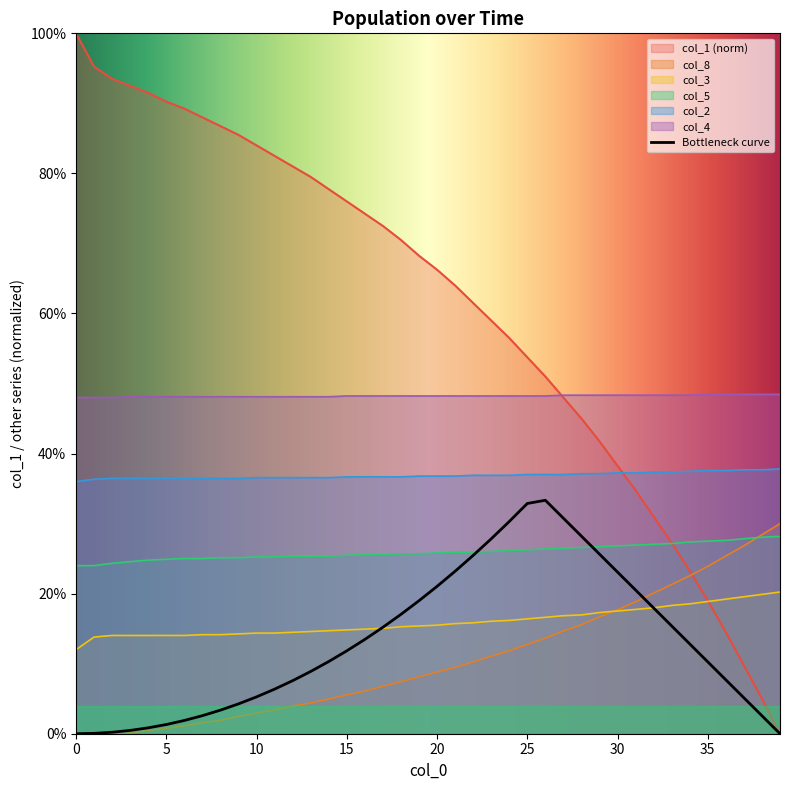

List the labels in order of col_3 value, smallest first.

0, 1, 2, 3, 4, 5, 6, 7, 8, 9, 10, 11, 12, 13, 14, 15, 16, 17, 18, 19, 20, 21, 22, 23, 24, 25, 26, 27, 28, 29, 30, 31, 32, 33, 34, 35, 36, 37, 38, 39